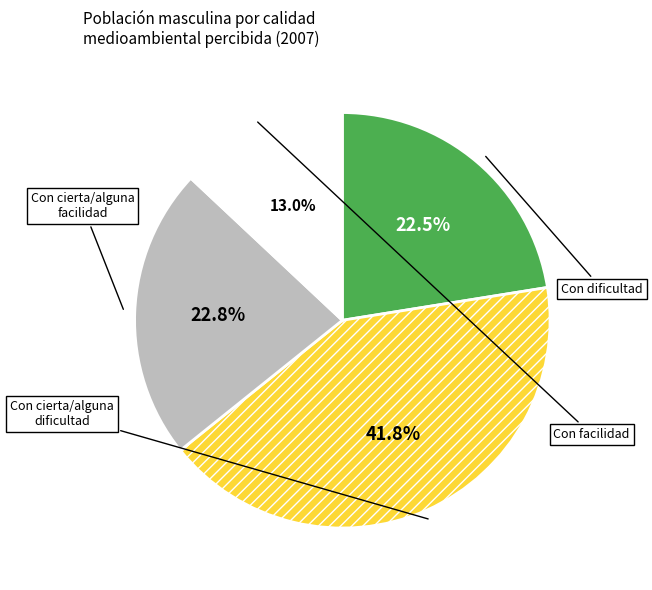

Rank the categories by value from lowest to highest.

Con facilidad, Con dificultad, Con cierta/alguna facilidad, Con cierta/alguna dificultad